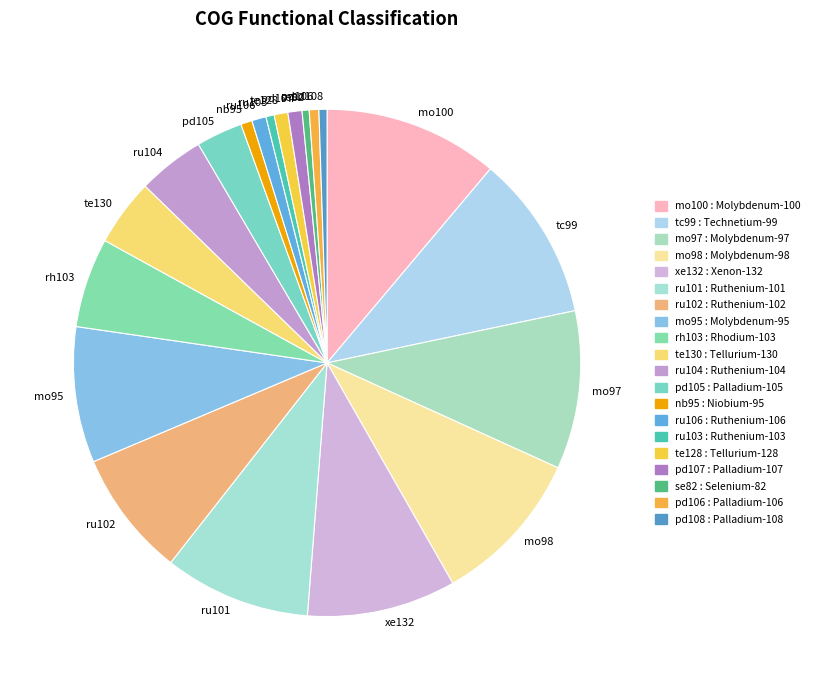

Which category has the biggest portion of the pie?

mo100